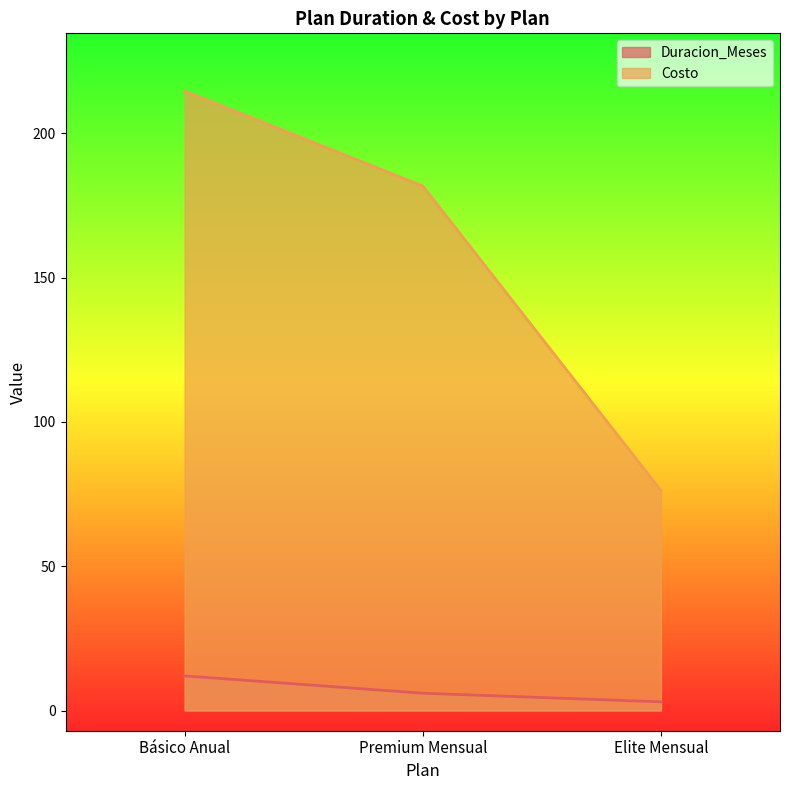

Rank the categories by Costo value from lowest to highest.

Elite Mensual, Premium Mensual, Básico Anual